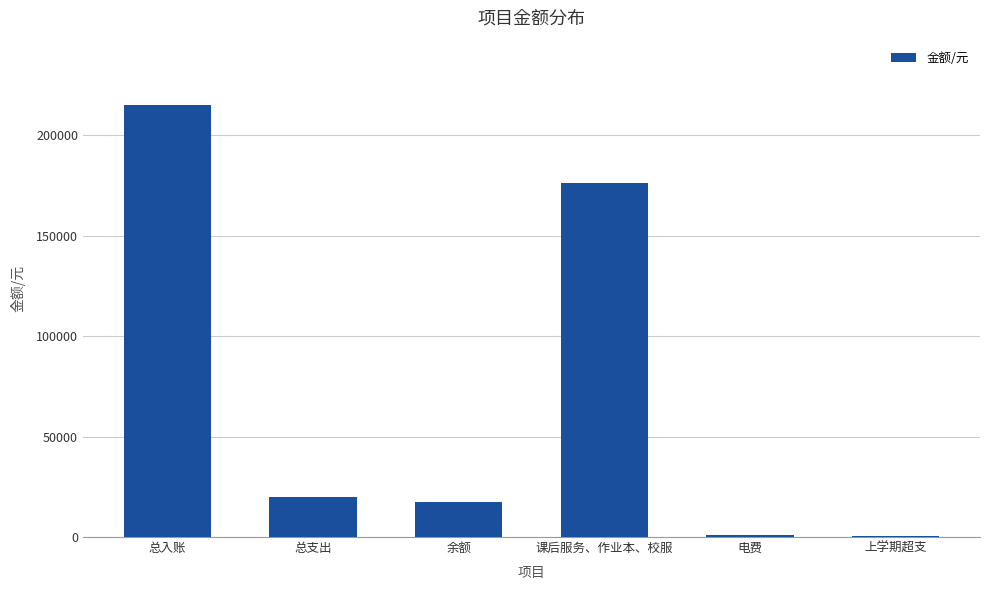

True or false: the data shows 8479.5 at 总支出.

False